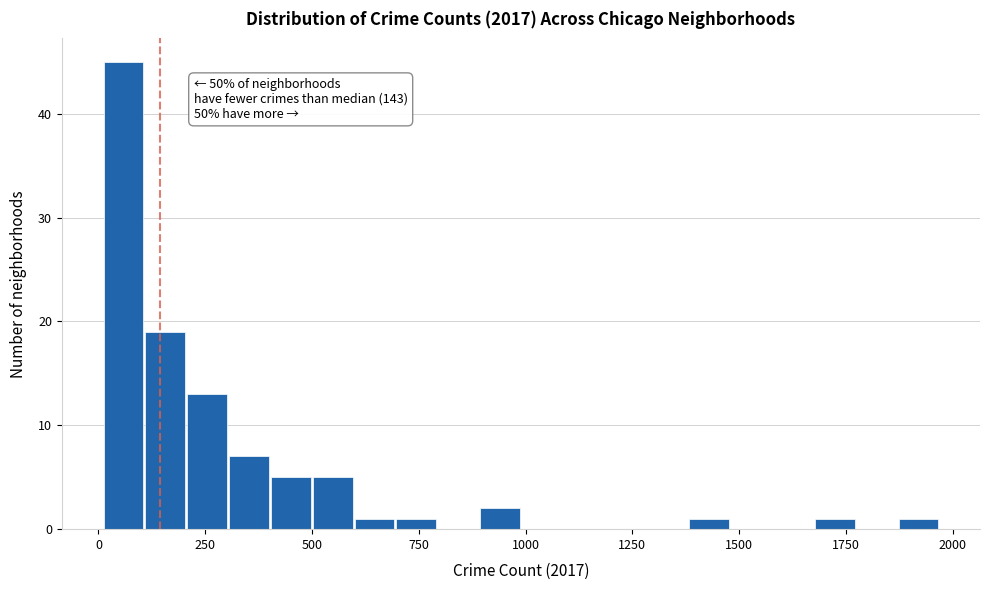

Read against the x-axis, roughly where is the centre of the tallest bar?

50